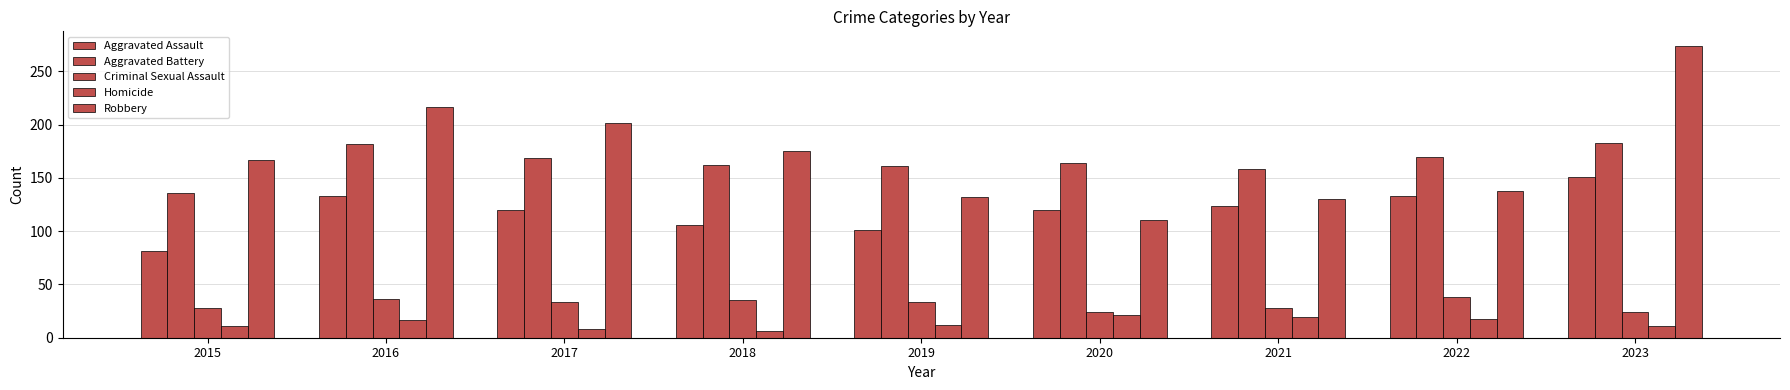

Rank the categories by Criminal Sexual Assault value from lowest to highest.

2020, 2023, 2015, 2021, 2017, 2019, 2018, 2016, 2022